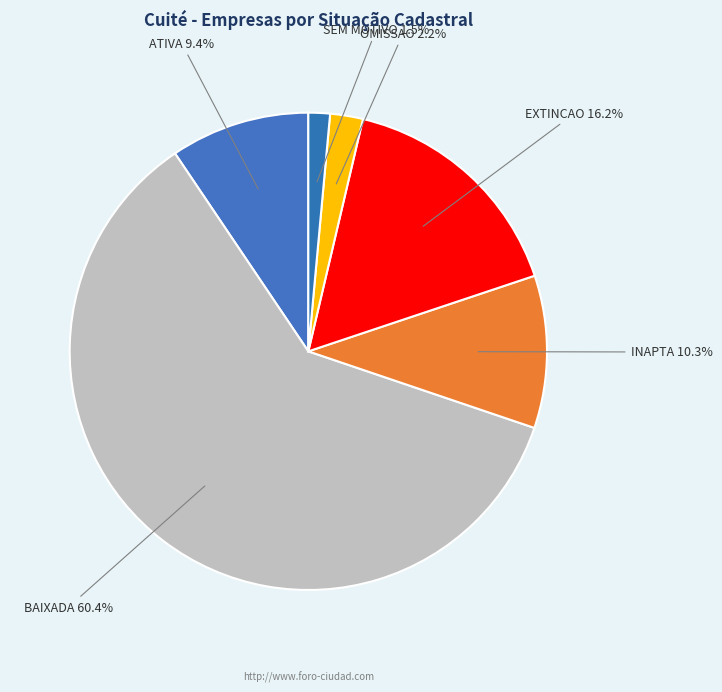

Which has a higher value, SEM MOTIVO or INAPTA?

INAPTA